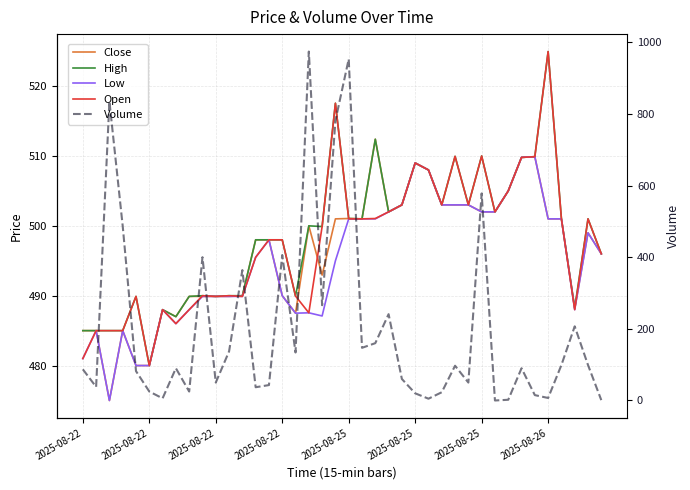

What is the value of the Volume point at the 20th from the left?

781.0